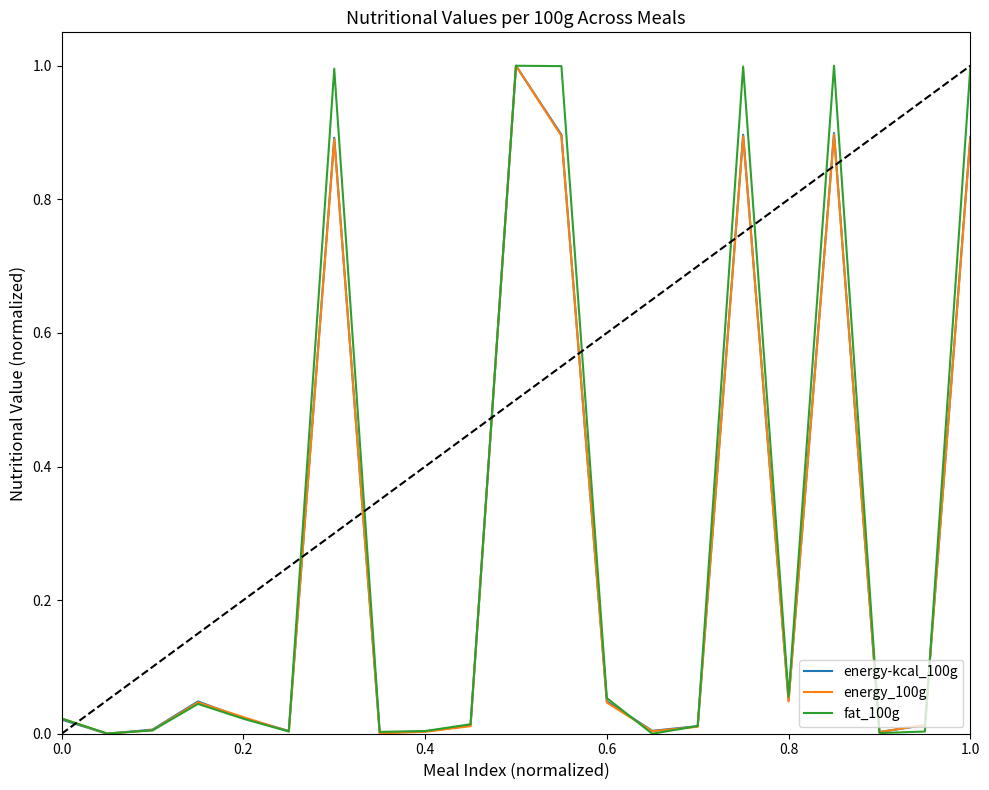

Is this an area chart (filled region under the line)?

No